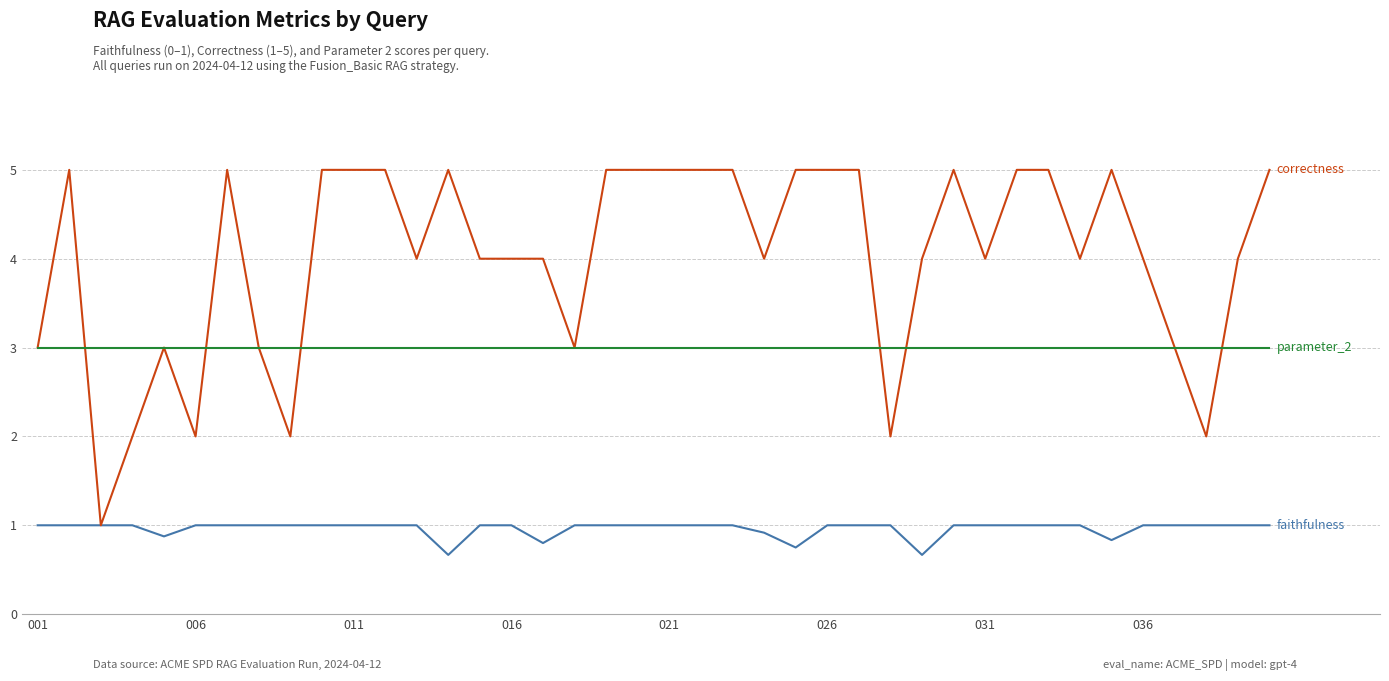

What is the minimum value shown in the chart?

0.7